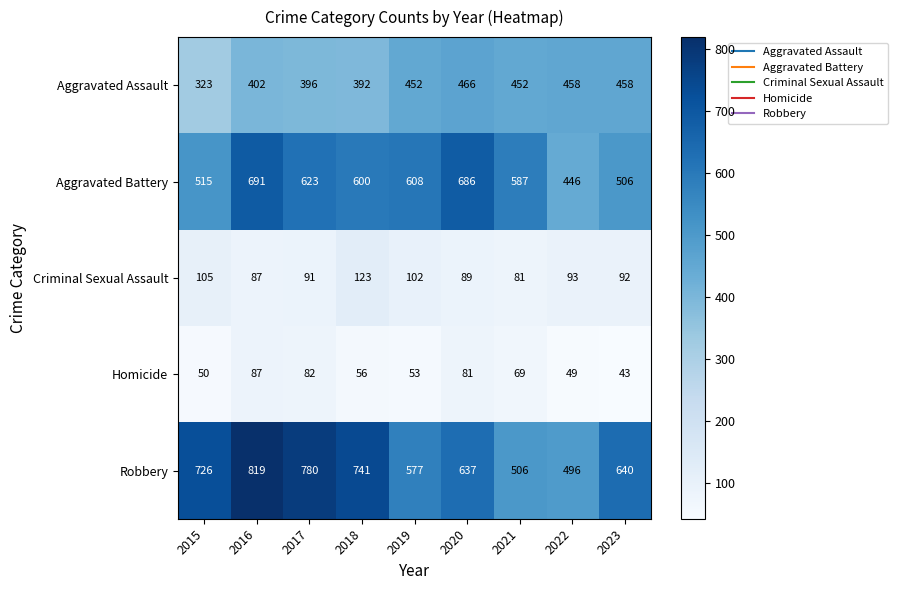

Which series has the widest spread of values?

Robbery